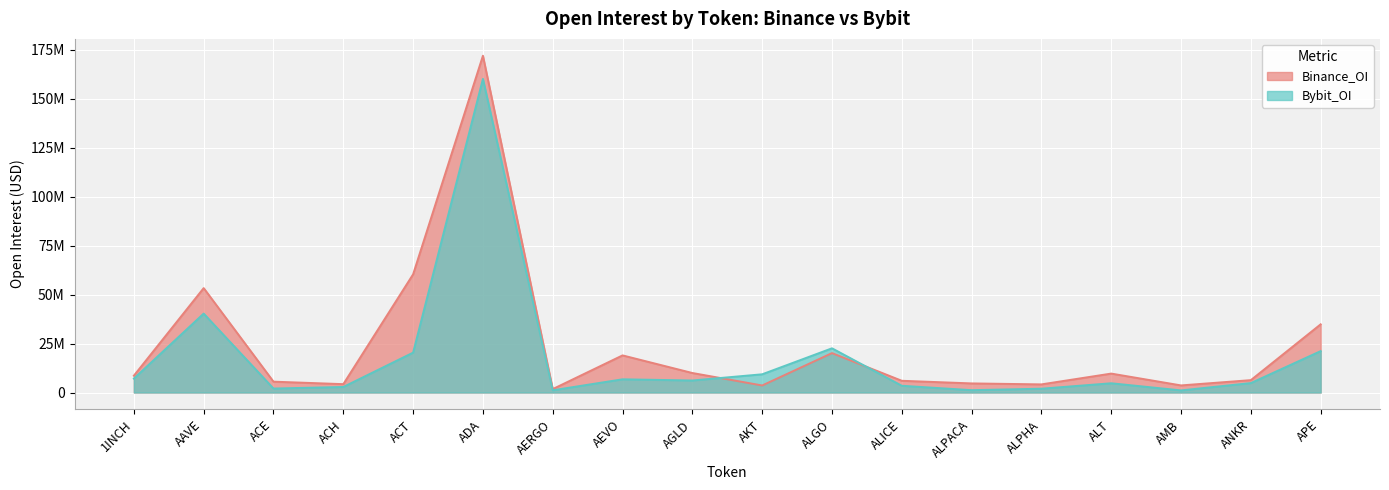

What is the greatest value displayed?

171927642